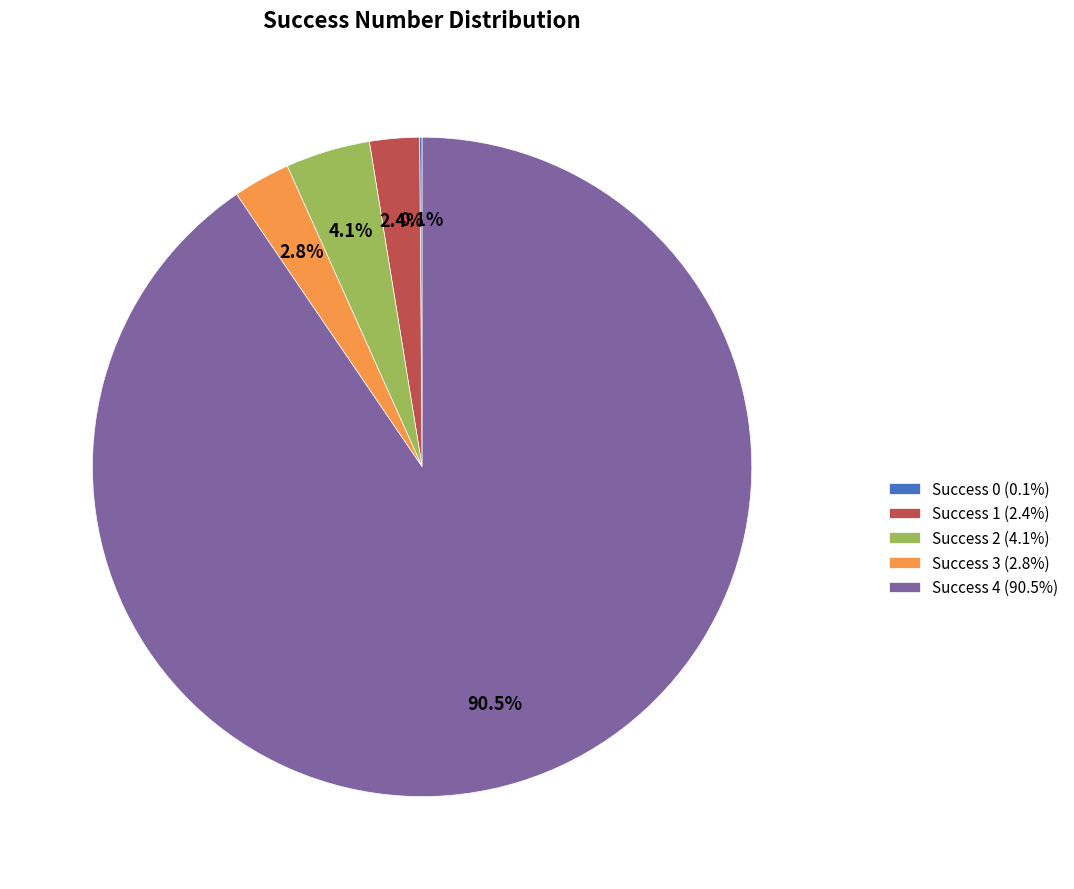

Between Success 3 (2.8%) and Success 4 (90.5%), which is larger?

Success 4 (90.5%)